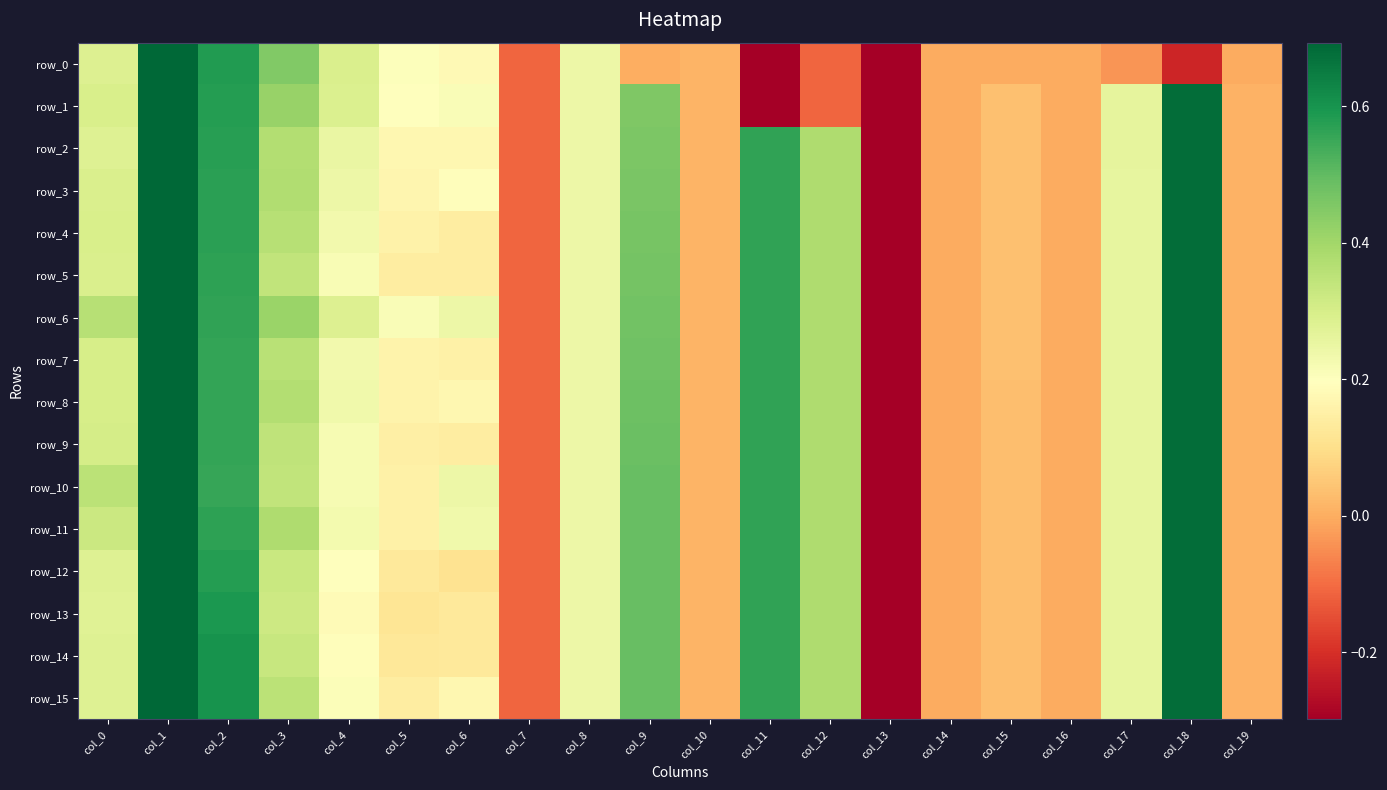

Which series has the widest spread of values?

row_0